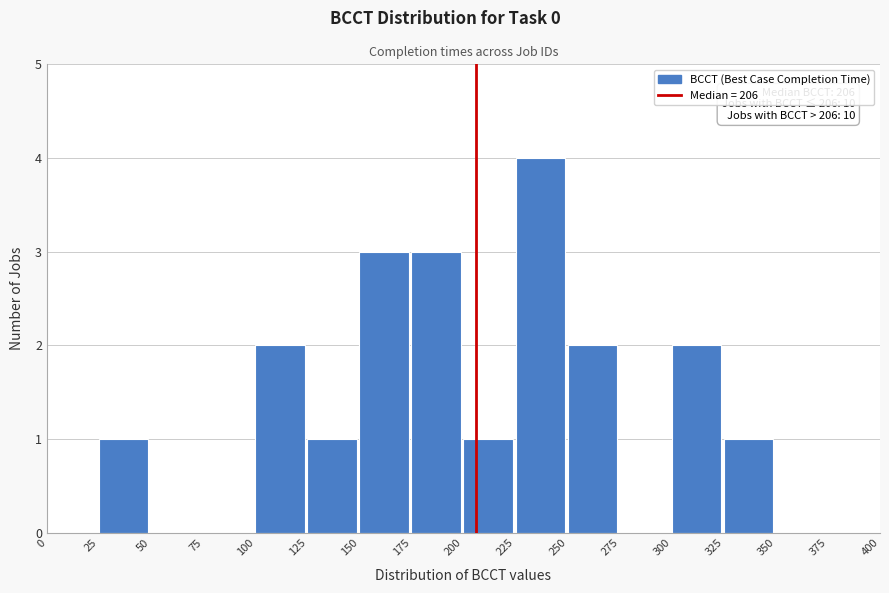

Over which range of the x-axis is the bar tallest?

225 to 250